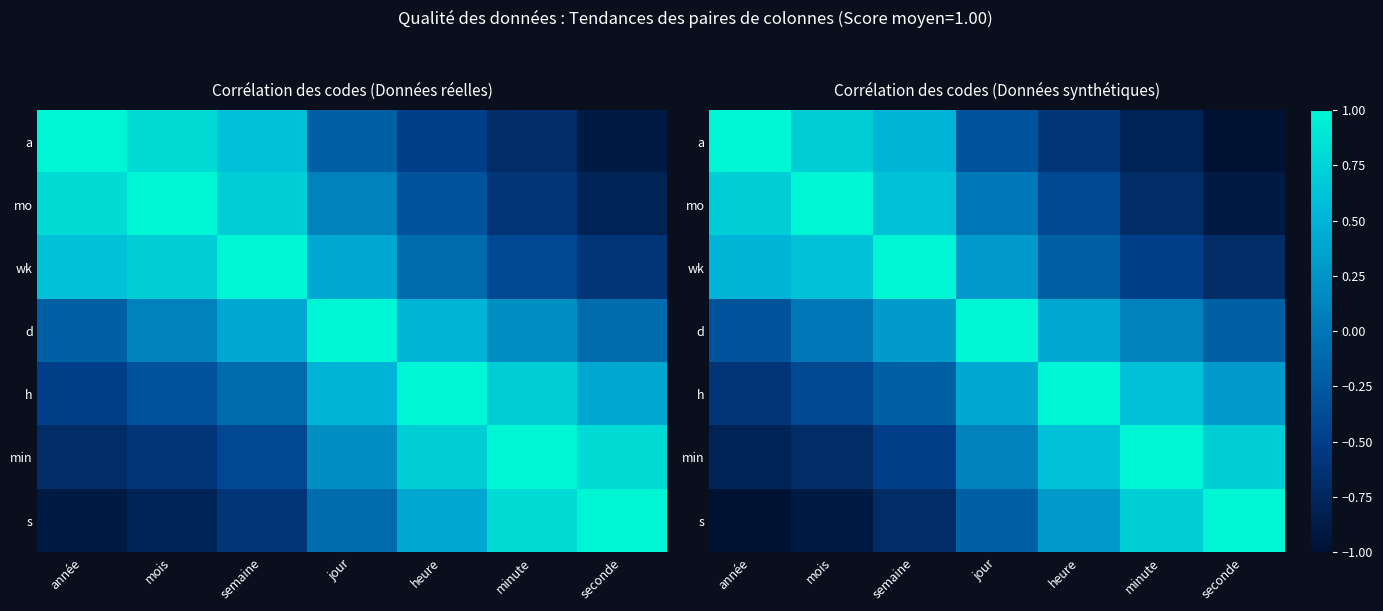

List the series in order of their peak value, lowest first.

a, mo, wk, d, h, min, s